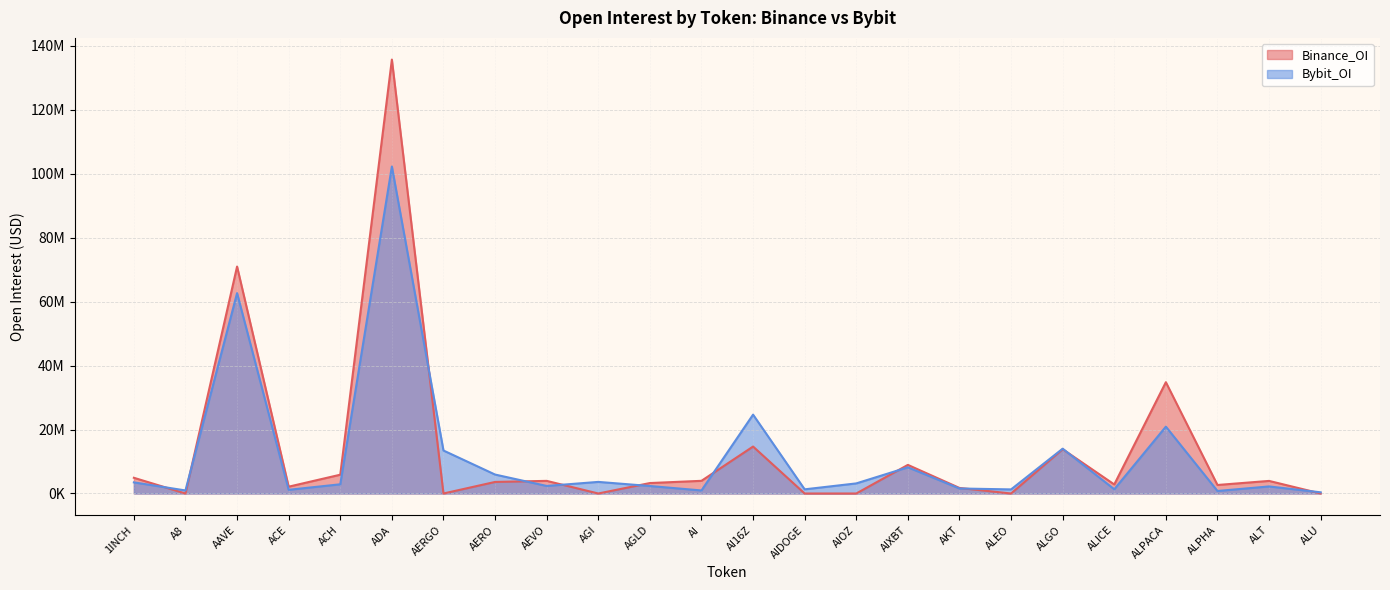

In Bybit_OI, how many points are lower than both neighbors (excluding endpoints)?

8